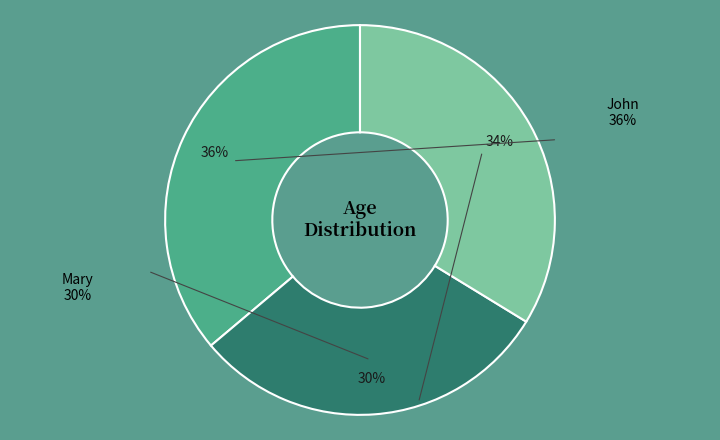

What portion of the pie excludes John?

63.9%